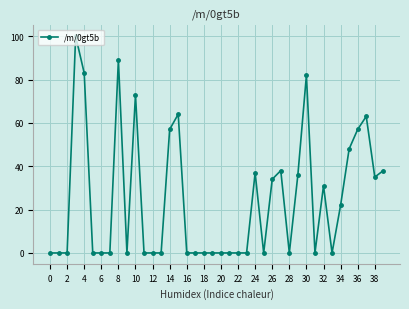

What is the value of the 40th point from the left?

38